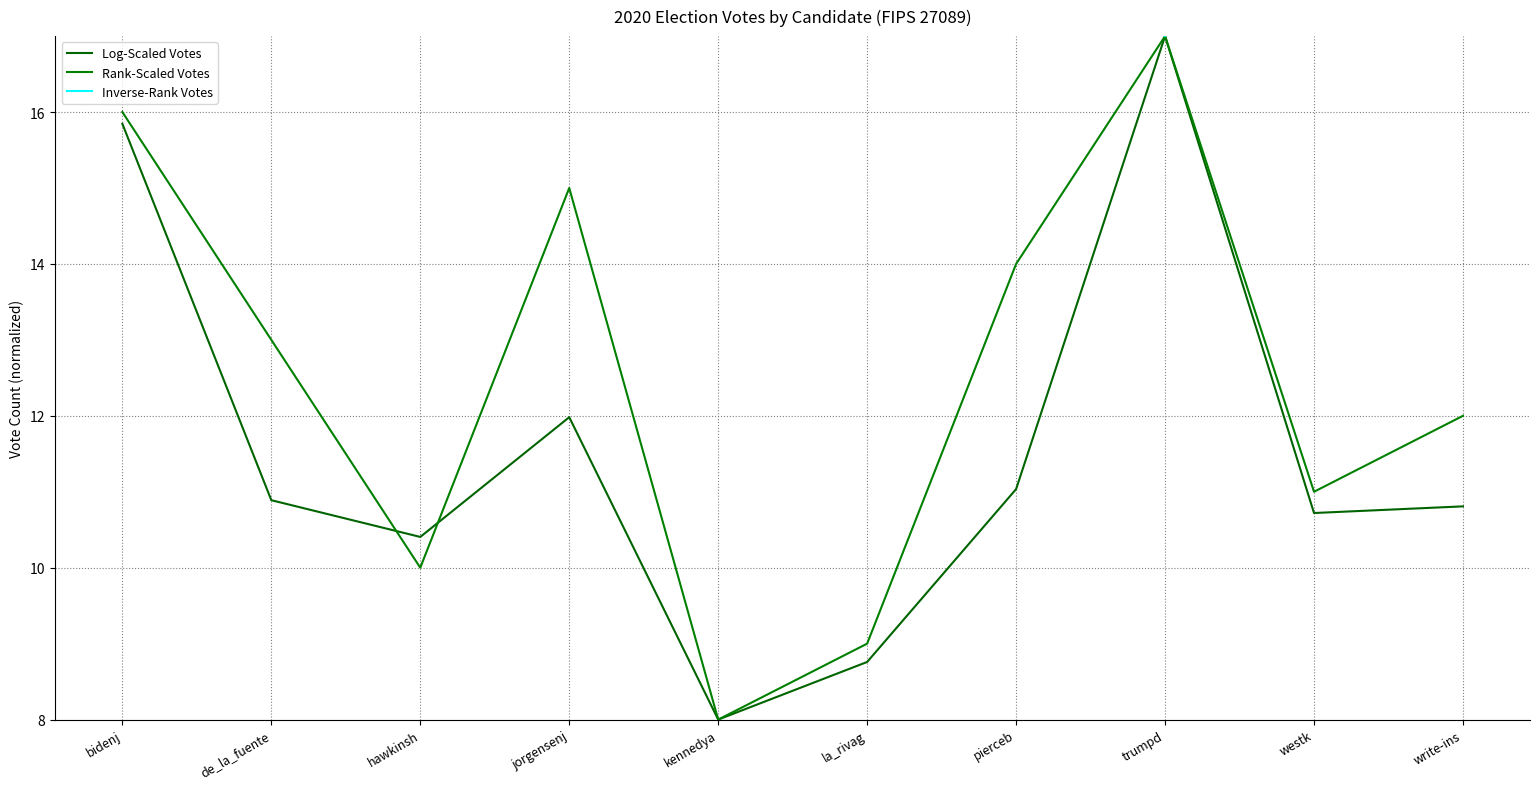

What are all the series names shown in the legend?

Log-Scaled Votes, Rank-Scaled Votes, Inverse-Rank Votes